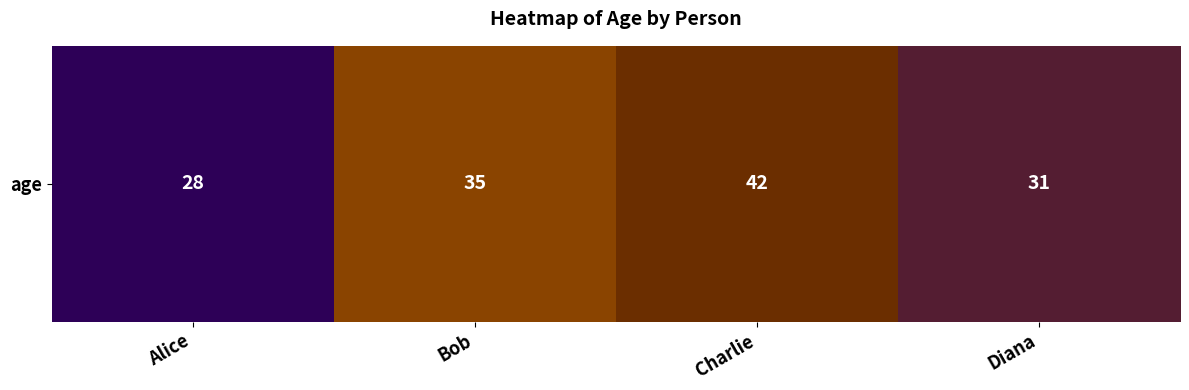

Approximately how many times larger is the value at Alice compared to Bob?

0.8